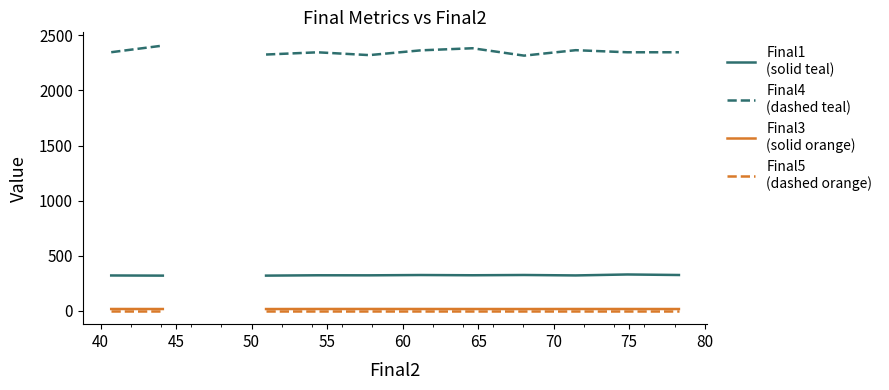

True or false: Final1
(solid teal) has a value of 501.9 at 11.

False